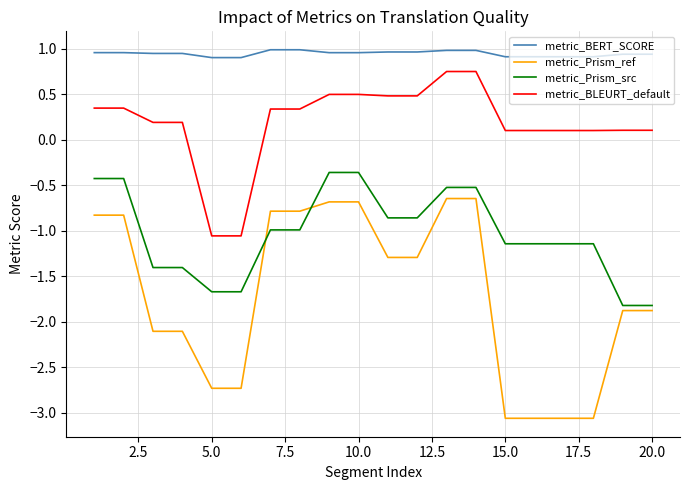

List the series in order of their overall mean, highest first.

metric_BERT_SCORE, metric_BLEURT_default, metric_Prism_src, metric_Prism_ref